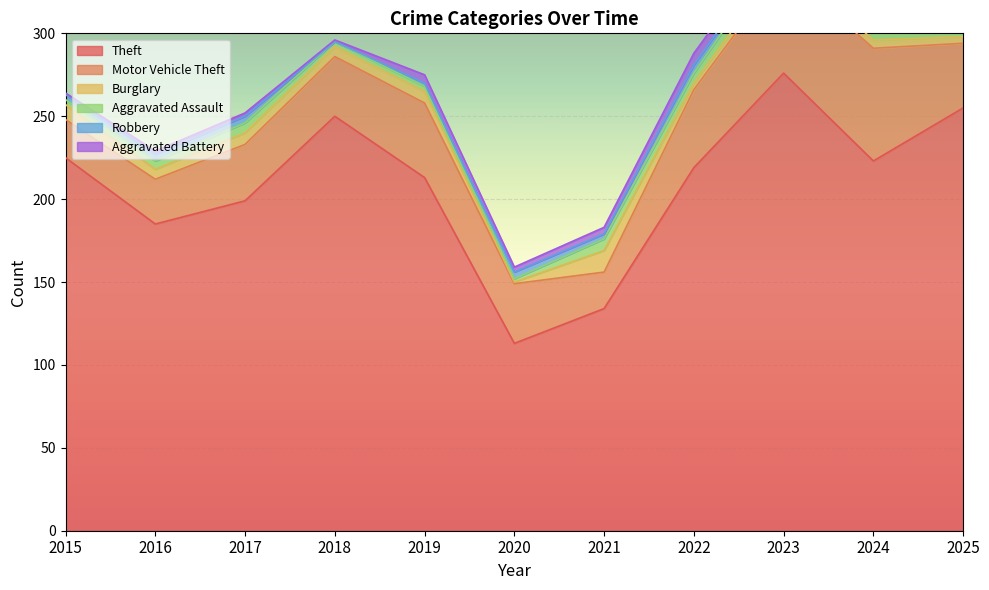

Is the value of Theft at 2018 greater than the value of Motor Vehicle Theft at 2017?

Yes